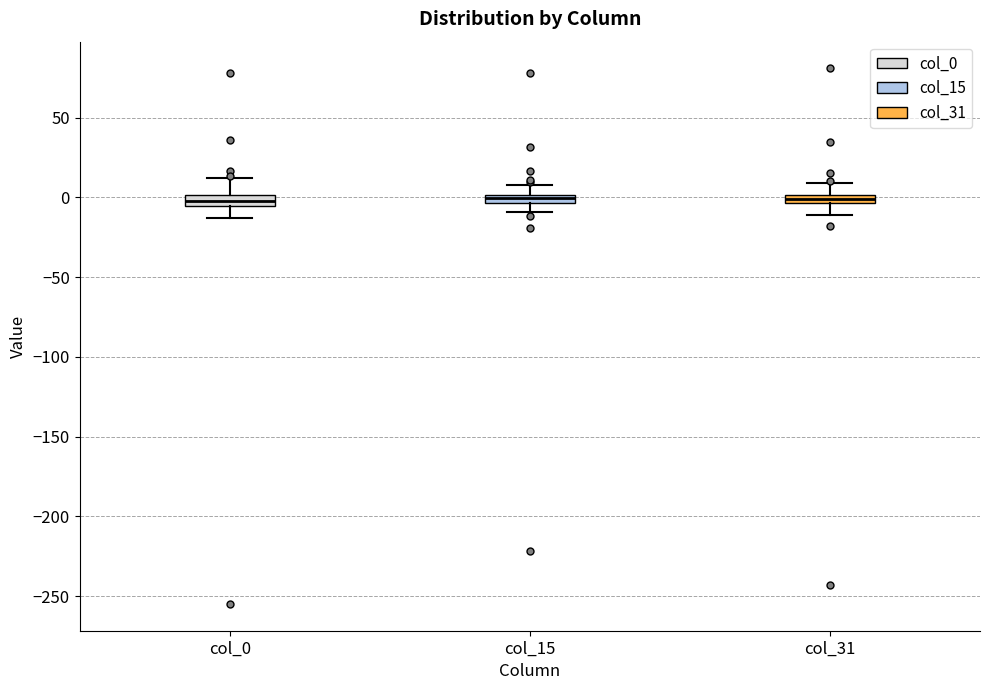

Where is the lower edge of the box for col_31 on the y-axis? The values are not printed on the chart, so give them approximately, as read against the axis.

-5